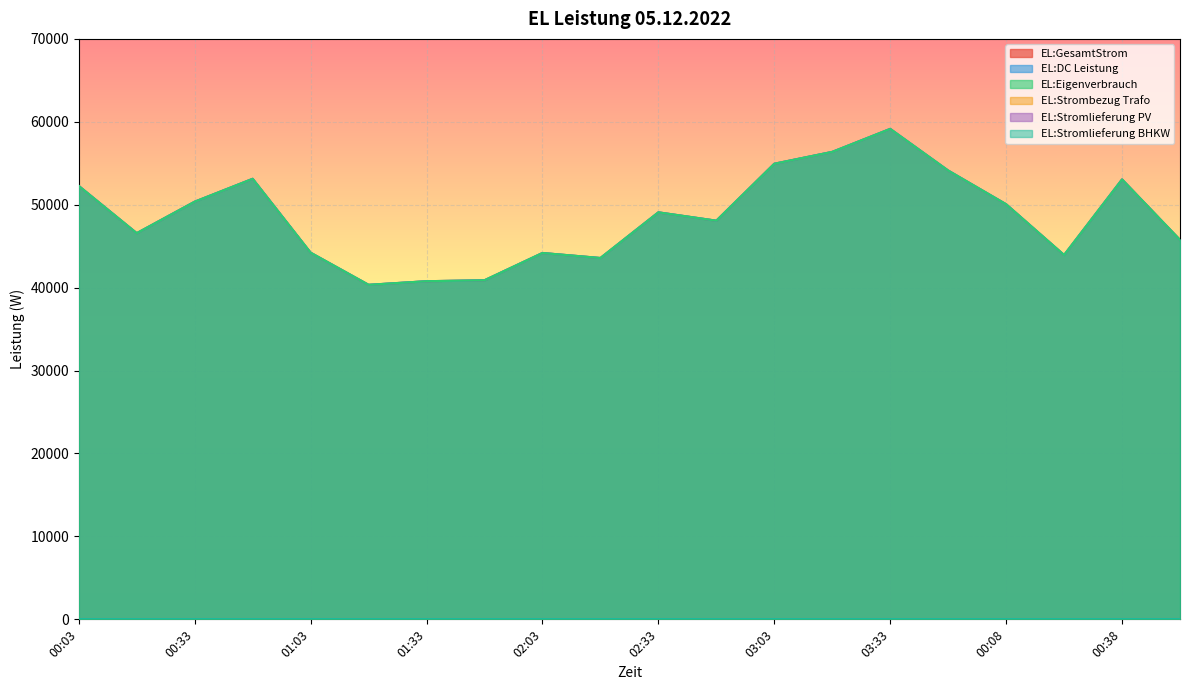

How many data points does each series have?

20